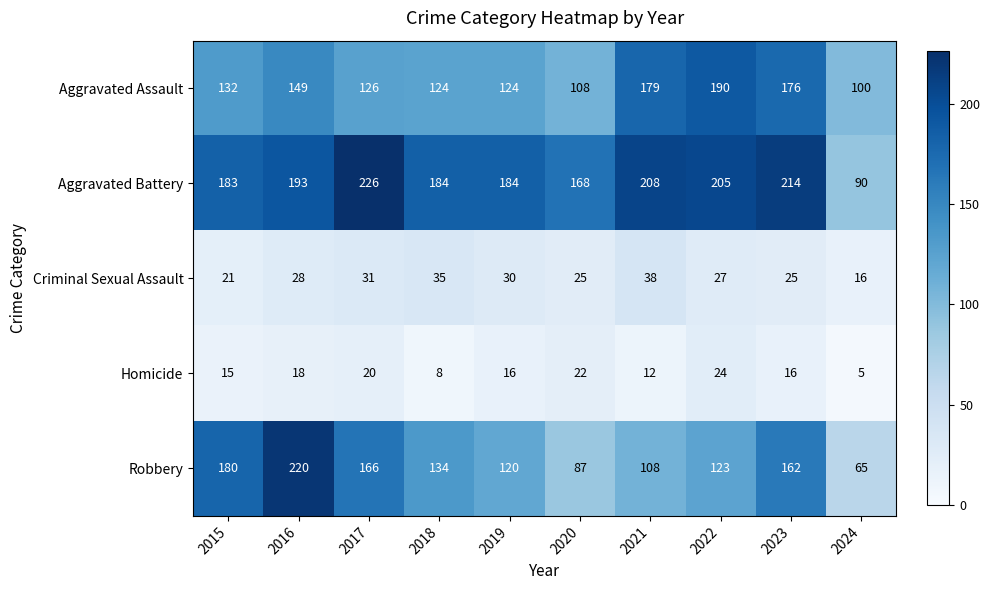

Between 2019 and 2020, which series saw the biggest shift?

Robbery